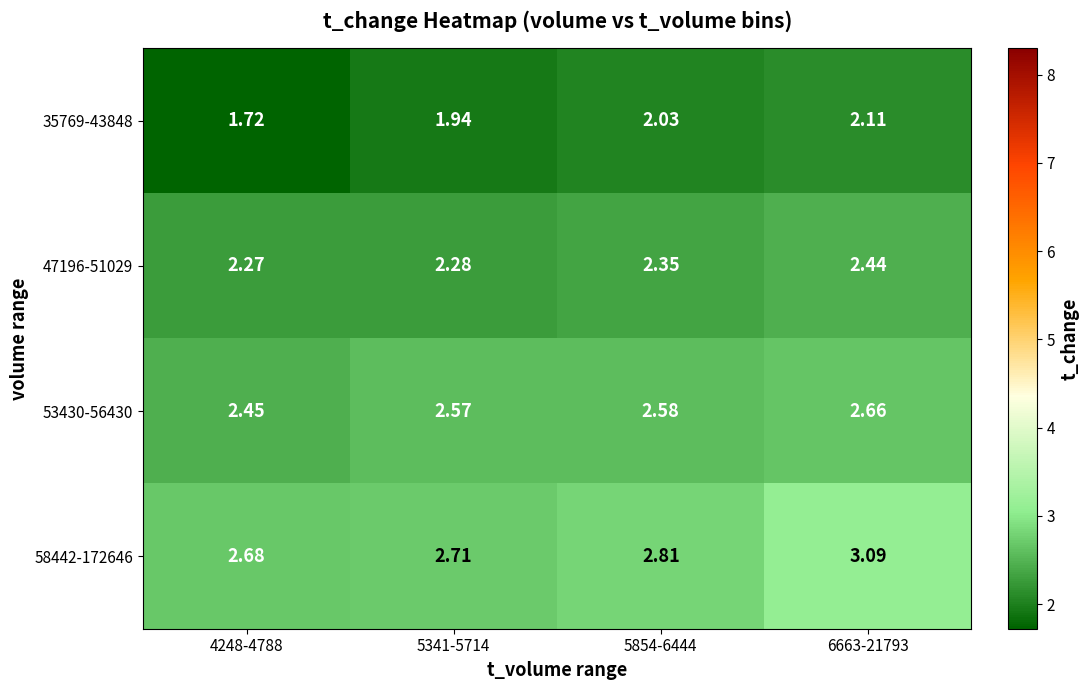

At which category is the sum across all series the highest?

6663-21793